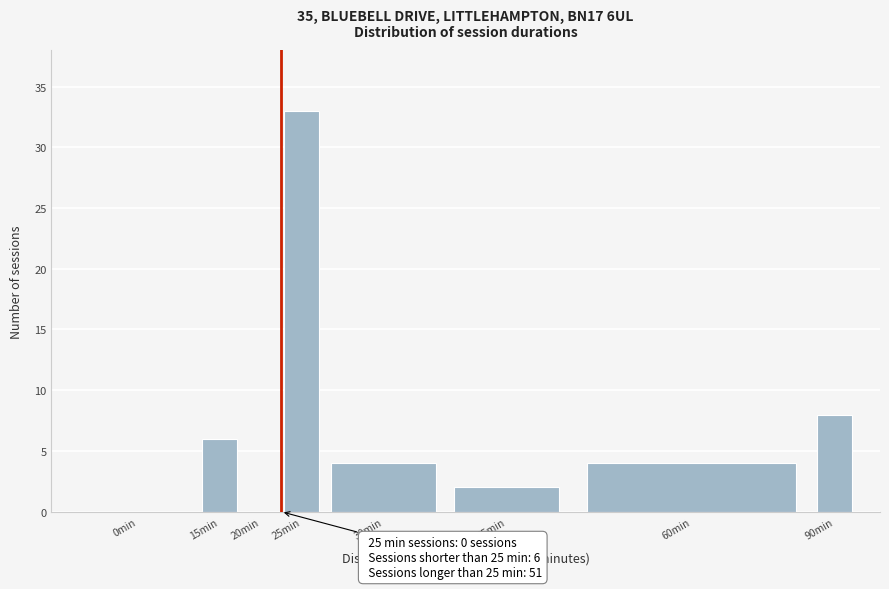

Reading right to left, extract all data points from this chart.

90min=8	60min=4	45min=2	30min=4	25min=33	20min=0	15min=6	0min=0